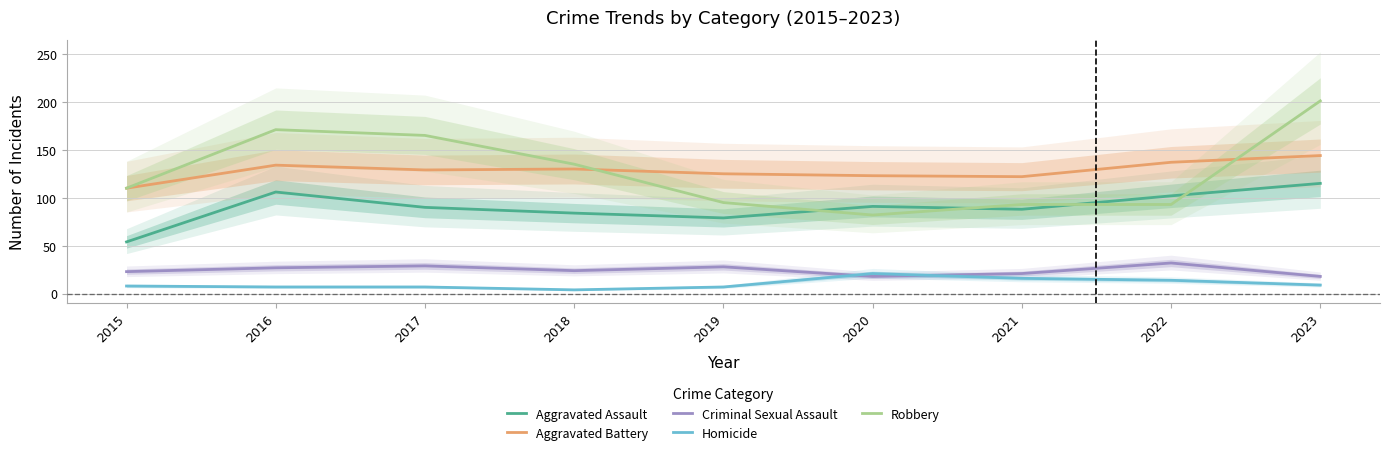

What is the difference between the Aggravated Assault values at 2019 and 2015?

25